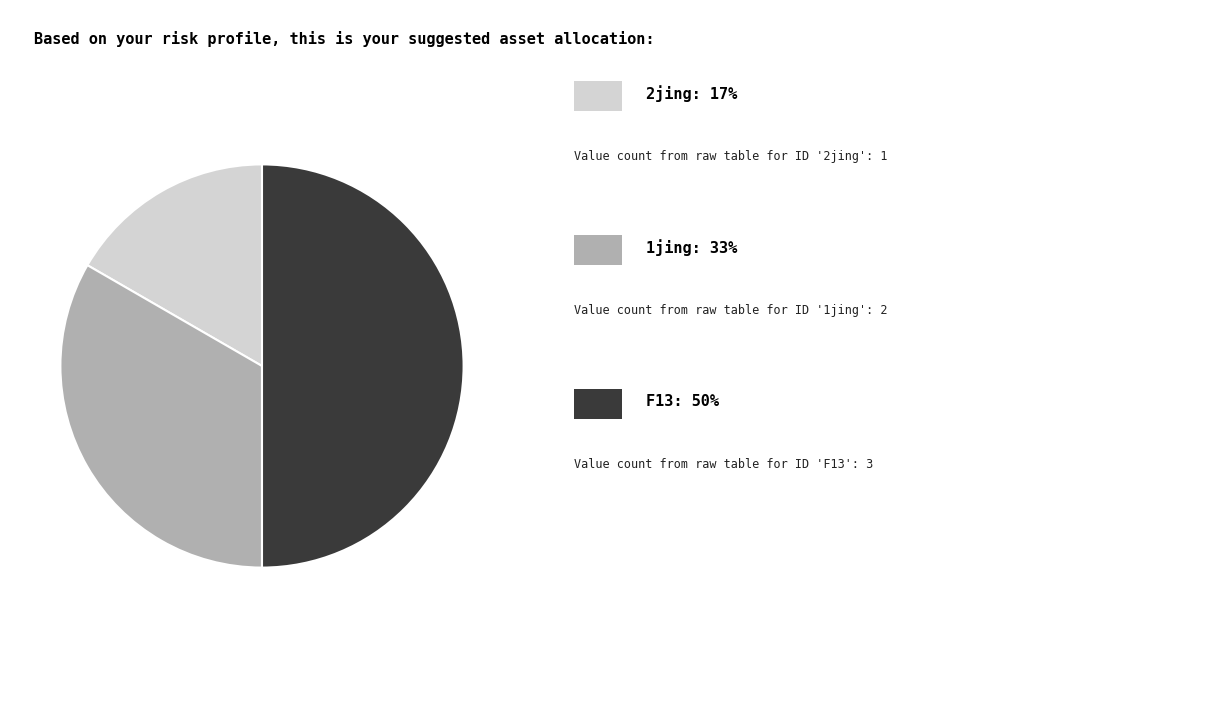

How many slices are in this pie chart?

3